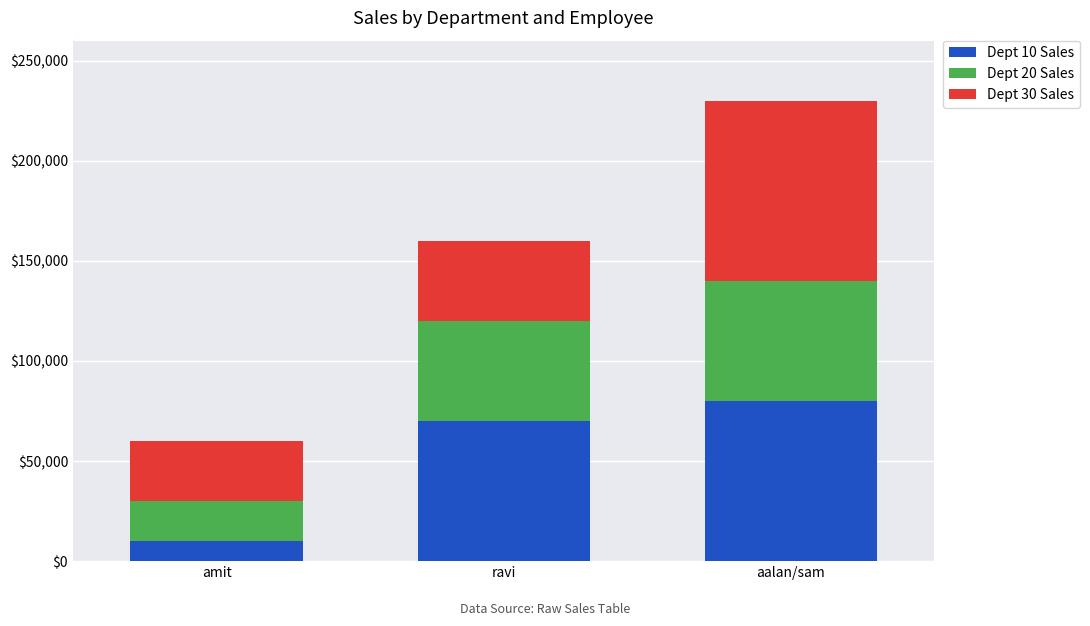

What is the highest value of the Dept 10 Sales series?

80000